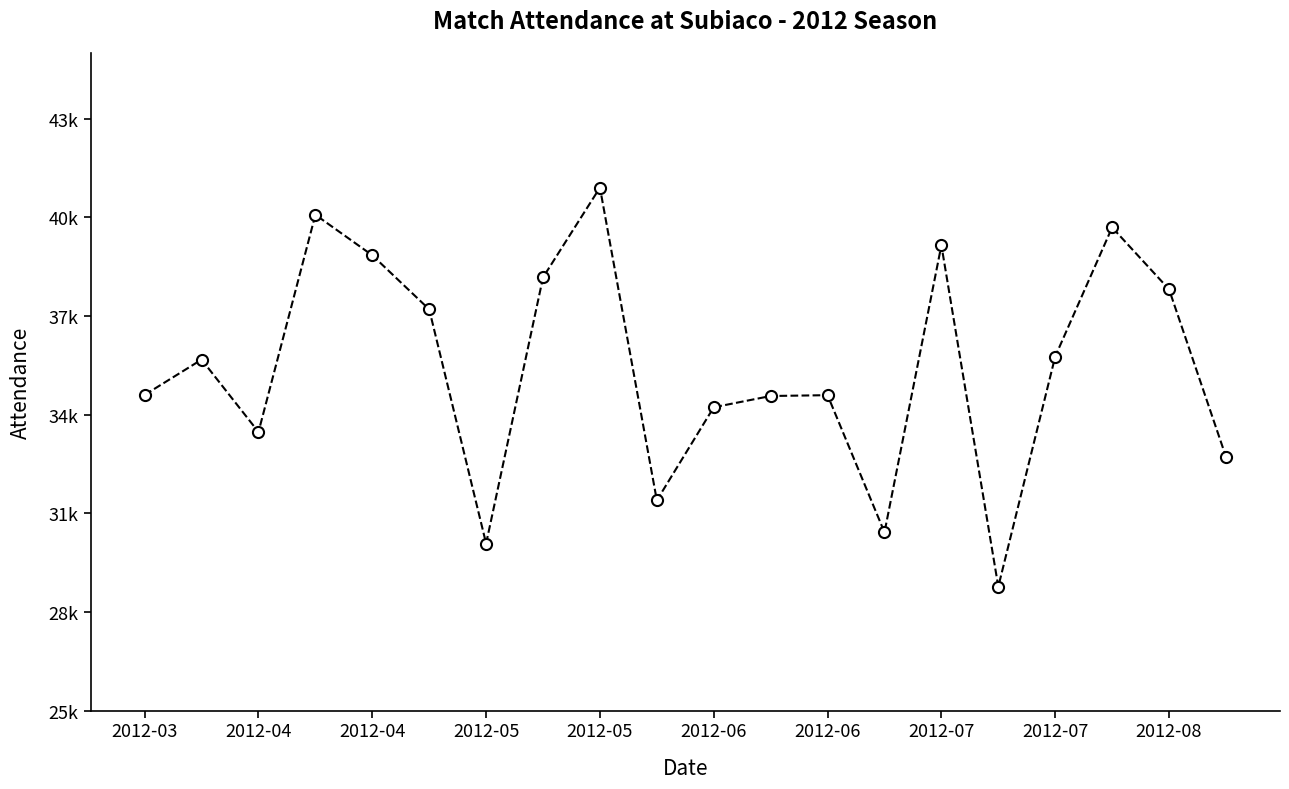

How many interior local peaks (higher than both neighbors) does the data have?

6